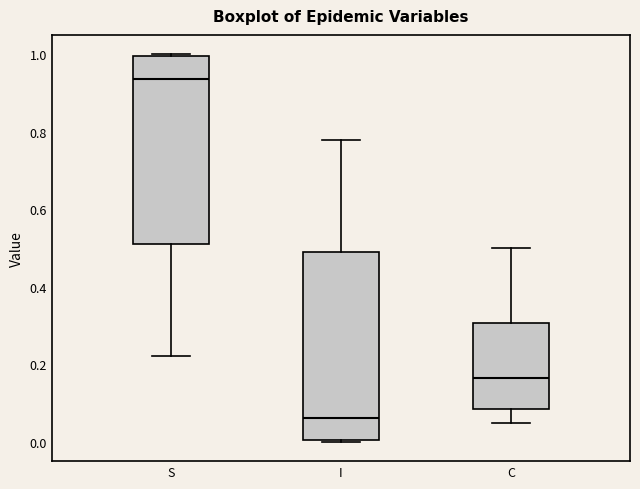

Where is the upper edge of the box for C on the y-axis? The values are not printed on the chart, so give them approximately, as read against the axis.

0.30